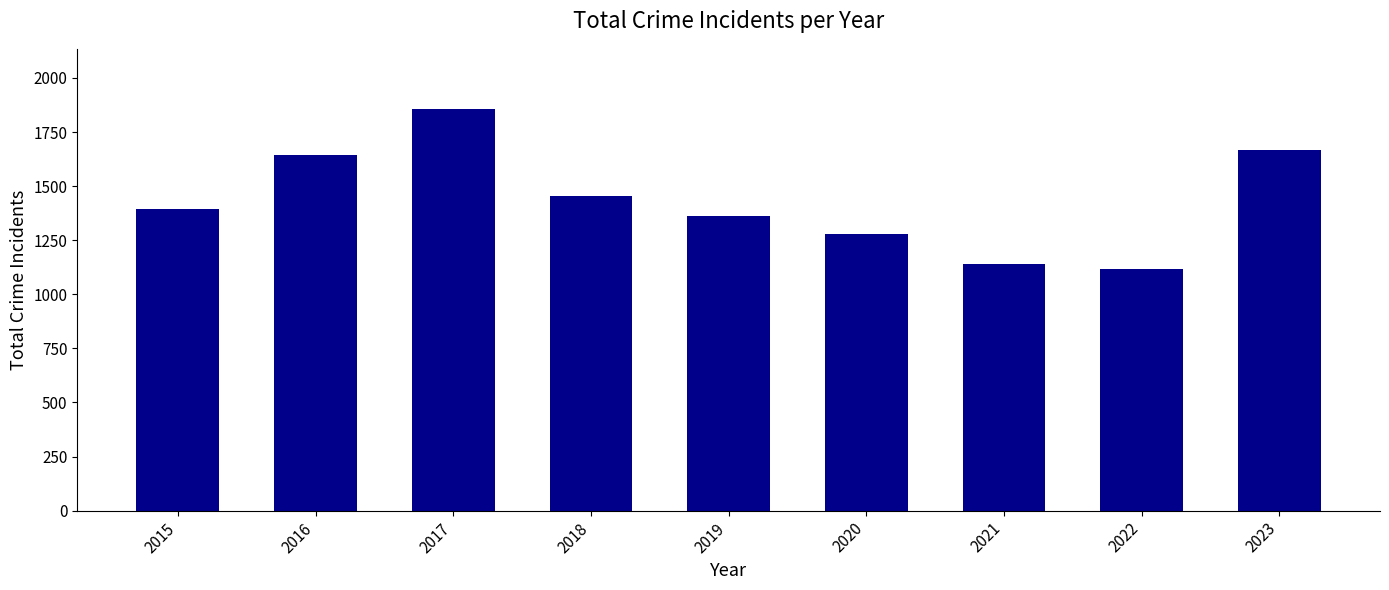

The value at 2023 is 2704. True or false?

False